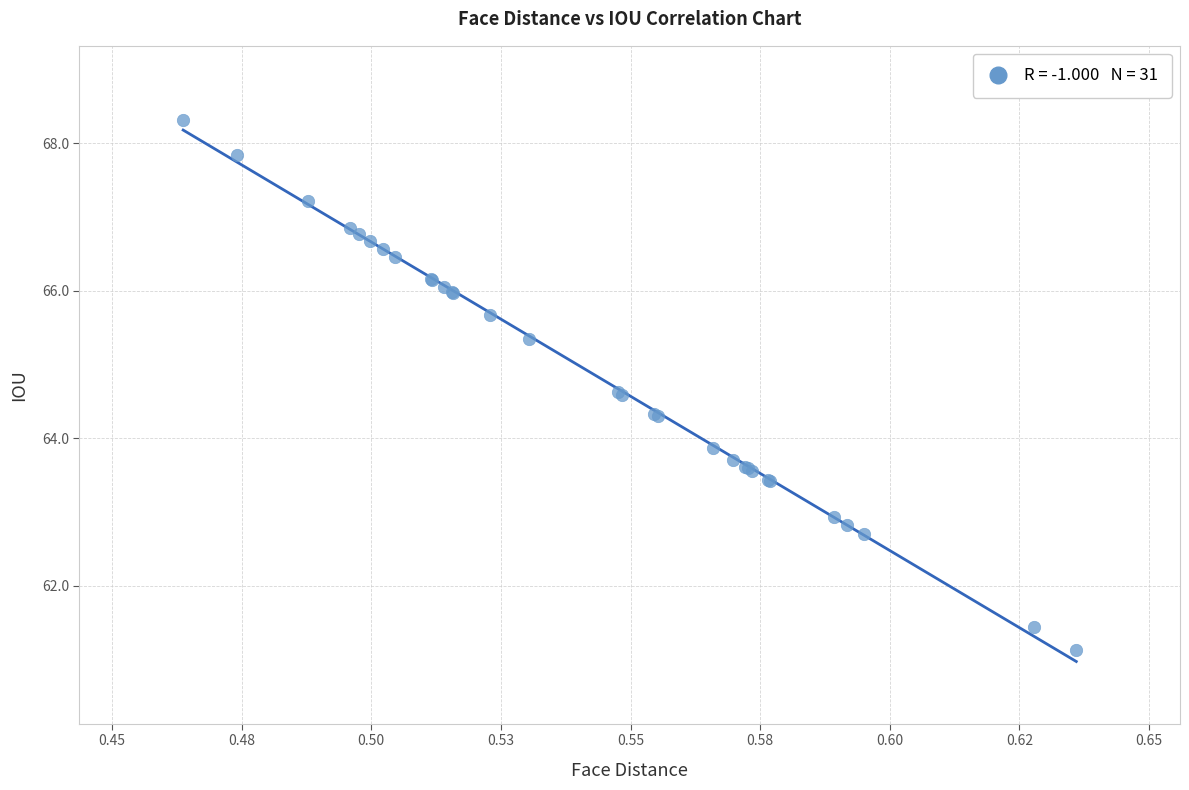

What Y value in the scatter plot is closest to 64?

63.9